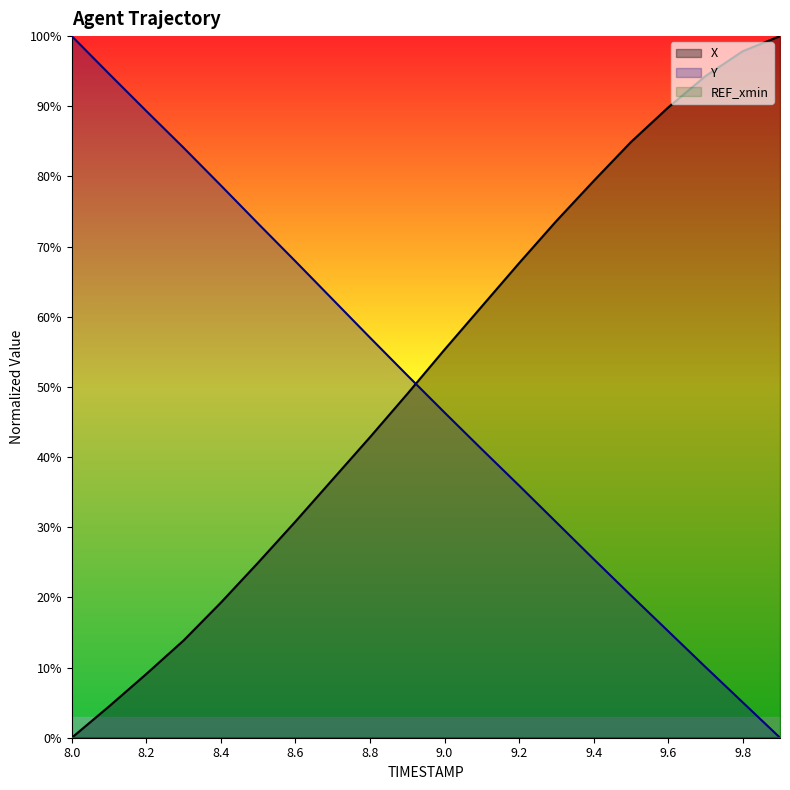

Where do Y and X first cross each other?

8.9 and 9.0